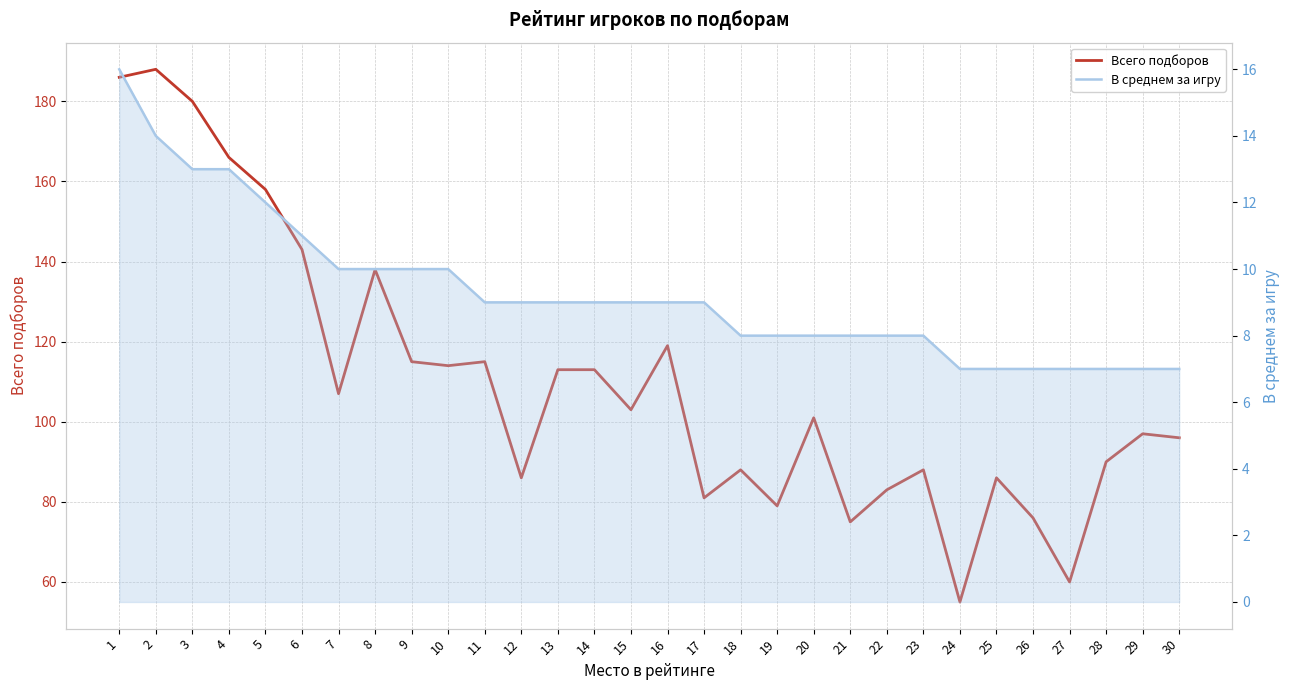

Reading left to right, transcribe all the data shown in this chart.

Всего подборов: 186	188	180	166	158	143	107	138	115	114	115	86	113	113	103	119	81	88	79	101	75	83	88	55	86	76	60	90	97	96
В среднем за игру: 16	14	13	13	12	11	10	10	10	10	9	9	9	9	9	9	9	8	8	8	8	8	8	7	7	7	7	7	7	7